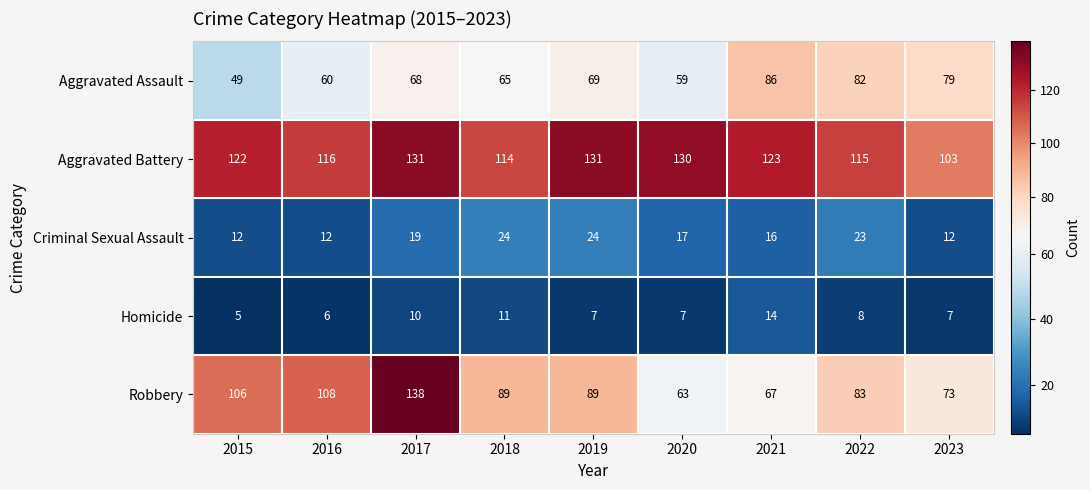

At which label is Robbery closest to 100?

2015